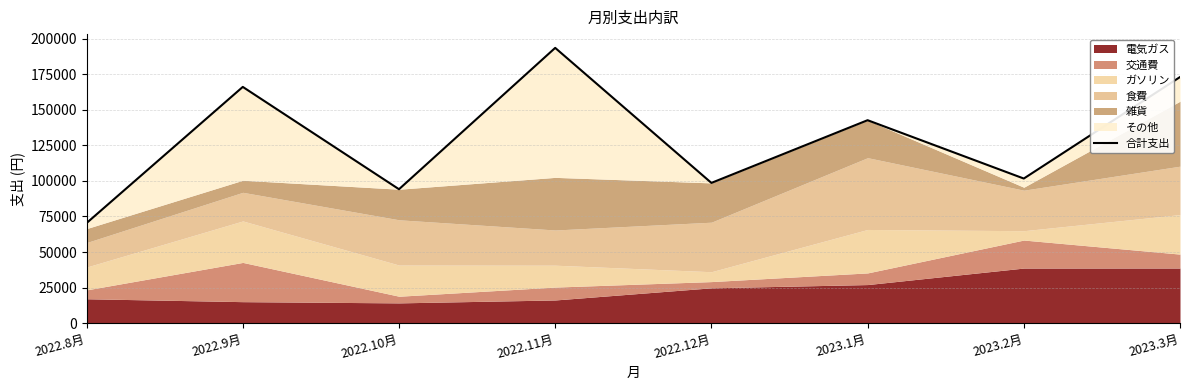

What is the label of the 3rd point from the left?

2022.10月